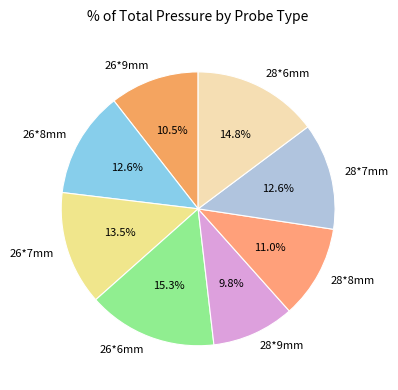

To the nearest percent, what is the difference between the 26*6mm and 28*8mm slice percentages?

4%